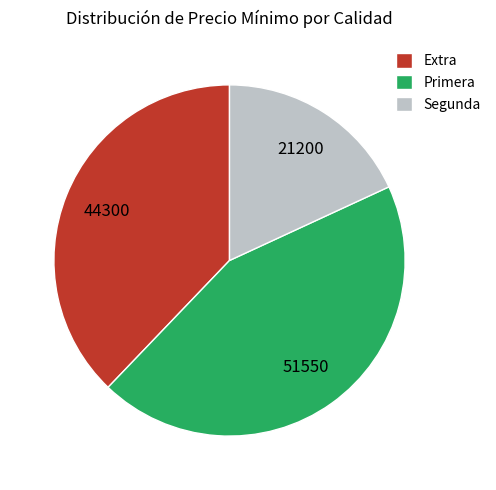

Is it true that Extra is 38% of the pie?

True